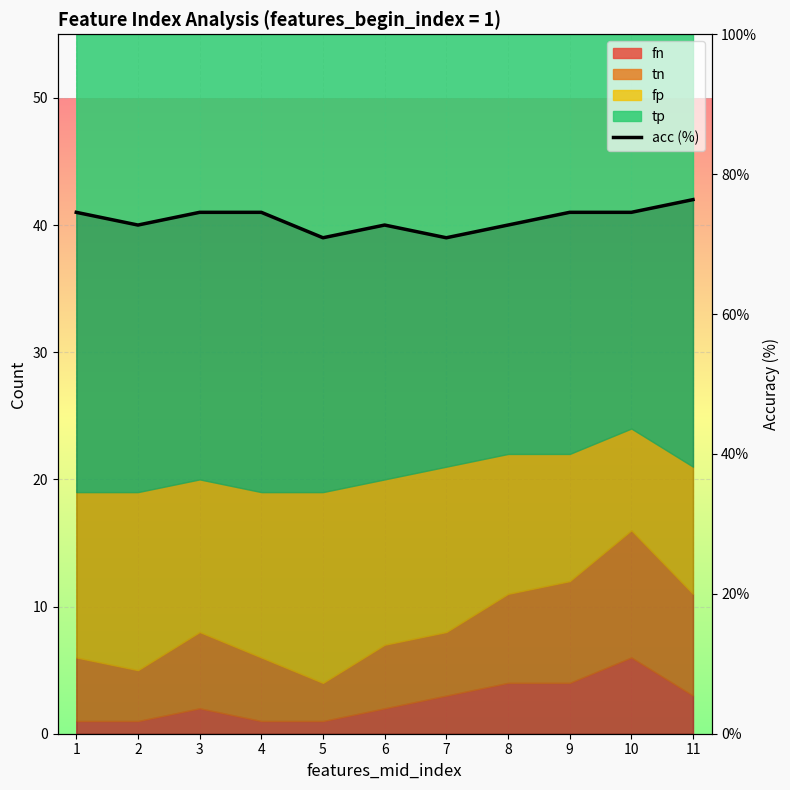

What is the sum of the values at 5 and 6?

143.6